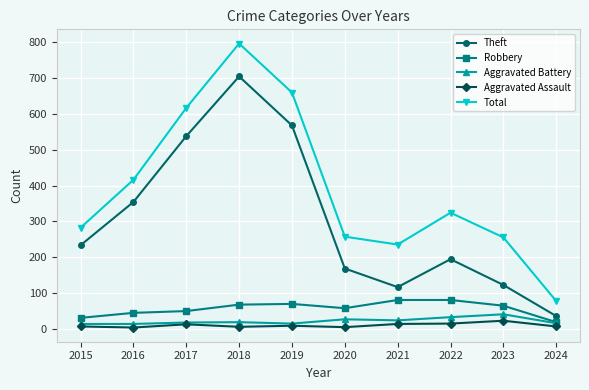

Where is Total nearest to the value 437?

2016